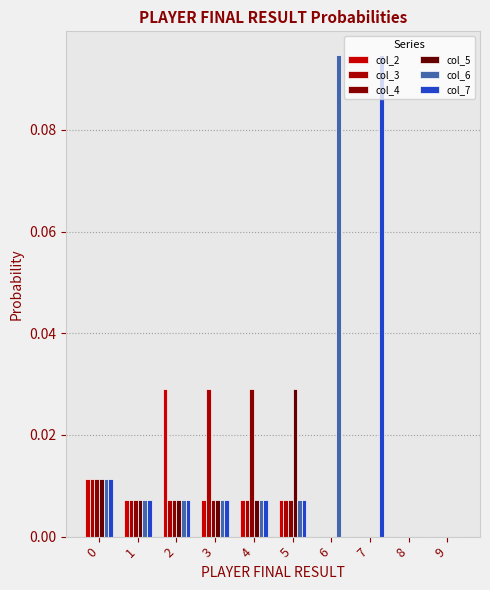

Reading right to left, list all the values displayed in this chart.

col_2: 9=0.0	8=0.0	7=0.0	6=0.0	5=0.0	4=0.0	3=0.0	2=0.0	1=0.0	0=0.0
col_3: 9=0.0	8=0.0	7=0.0	6=0.0	5=0.0	4=0.0	3=0.0	2=0.0	1=0.0	0=0.0
col_4: 9=0.0	8=0.0	7=0.0	6=0.0	5=0.0	4=0.0	3=0.0	2=0.0	1=0.0	0=0.0
col_5: 9=0.0	8=0.0	7=0.0	6=0.0	5=0.0	4=0.0	3=0.0	2=0.0	1=0.0	0=0.0
col_6: 9=0.0	8=0.0	7=0.0	6=0.1	5=0.0	4=0.0	3=0.0	2=0.0	1=0.0	0=0.0
col_7: 9=0.0	8=0.0	7=0.1	6=0.0	5=0.0	4=0.0	3=0.0	2=0.0	1=0.0	0=0.0